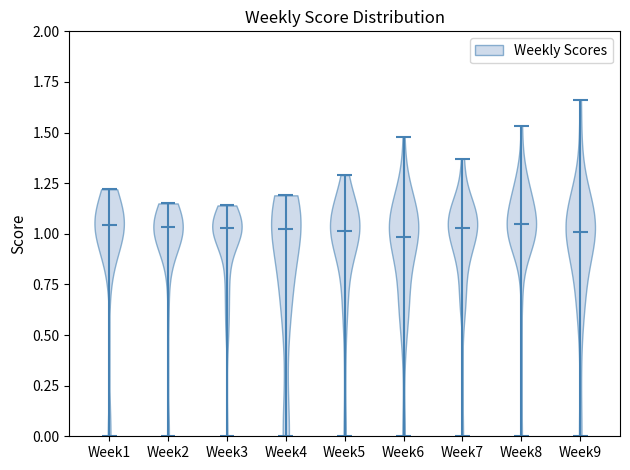

Reading left to right, read every violin against the y-axis: where its median line is, and the lowest and highest points it reaches. The values are not printed on the chart, so give them approximately, as read against the axis.

Week1: median line 1.05, lowest point 0.00, highest point 1.20
Week2: median line 1.05, lowest point 0.00, highest point 1.15
Week3: median line 1.05, lowest point 0.00, highest point 1.15
Week4: median line 1.05, lowest point 0.00, highest point 1.20
Week5: median line 1.00, lowest point 0.00, highest point 1.30
Week6: median line 1.00, lowest point 0.00, highest point 1.50
Week7: median line 1.05, lowest point 0.00, highest point 1.35
Week8: median line 1.05, lowest point 0.00, highest point 1.55
Week9: median line 1.00, lowest point 0.00, highest point 1.65